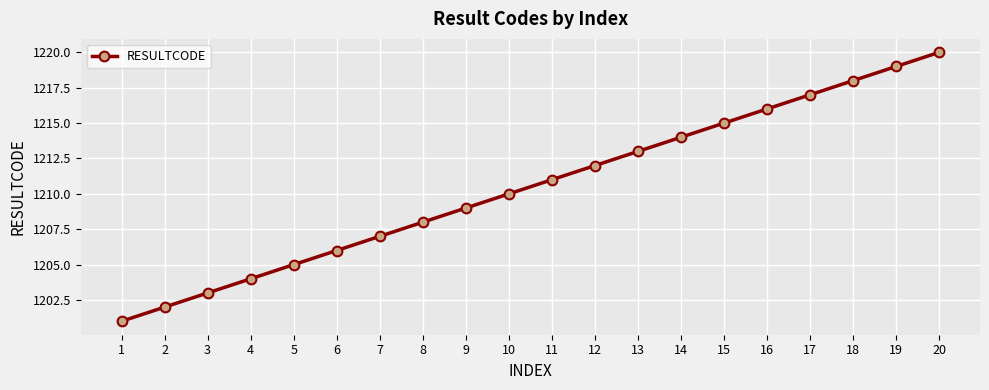

What is the value of the 14th point from the left?

1214